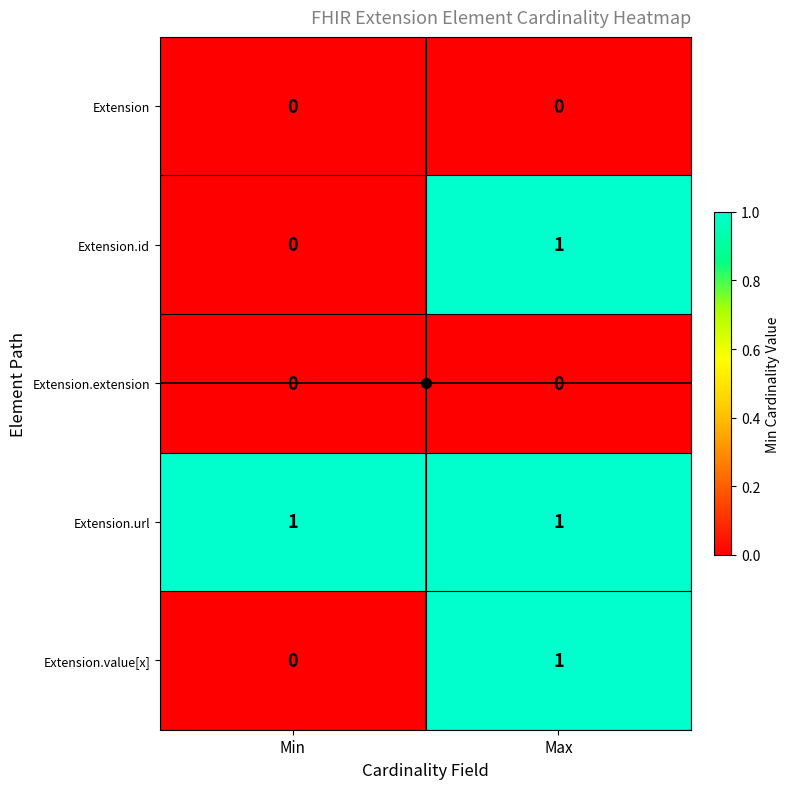

Where is Extension.id nearest to the value 0?

Min